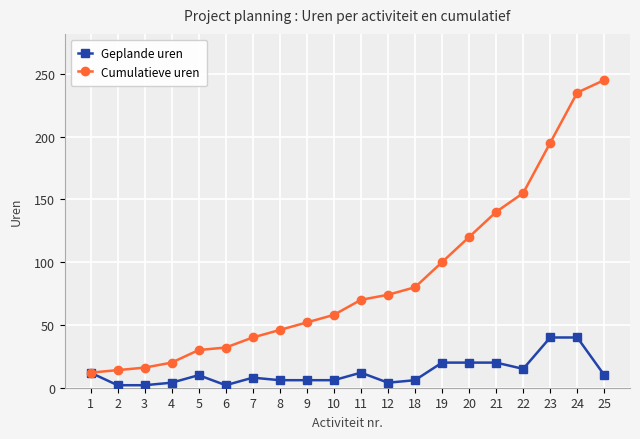

At which category does the chart reach its peak across all series?

25